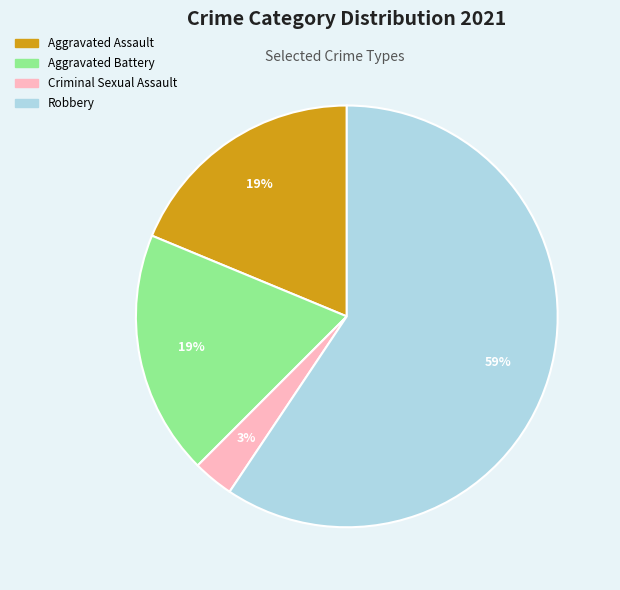

To the nearest percent, what percentage of the pie is Aggravated Assault?

19%